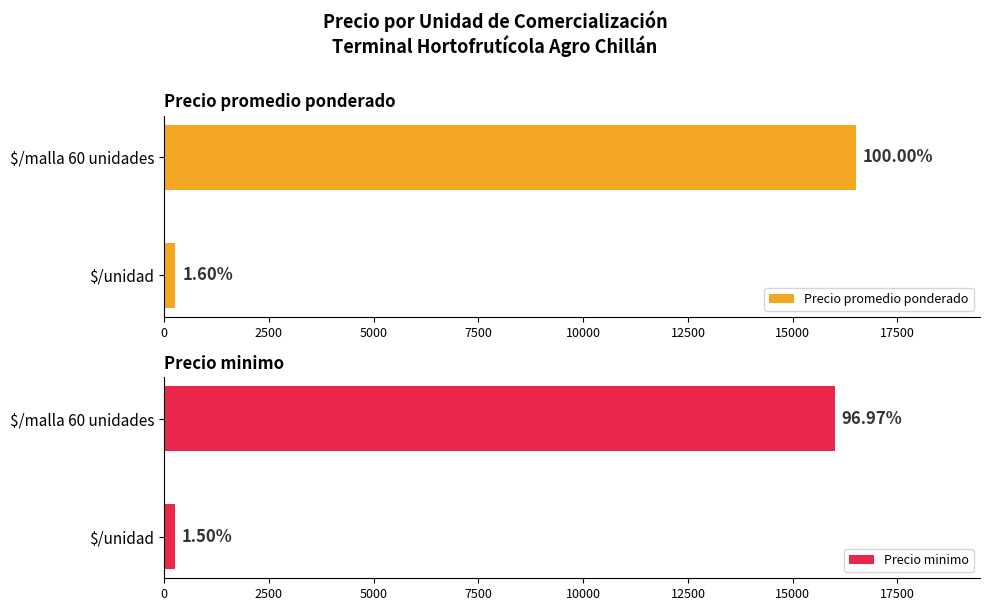

Which series has the largest total across all categories?

Precio promedio ponderado